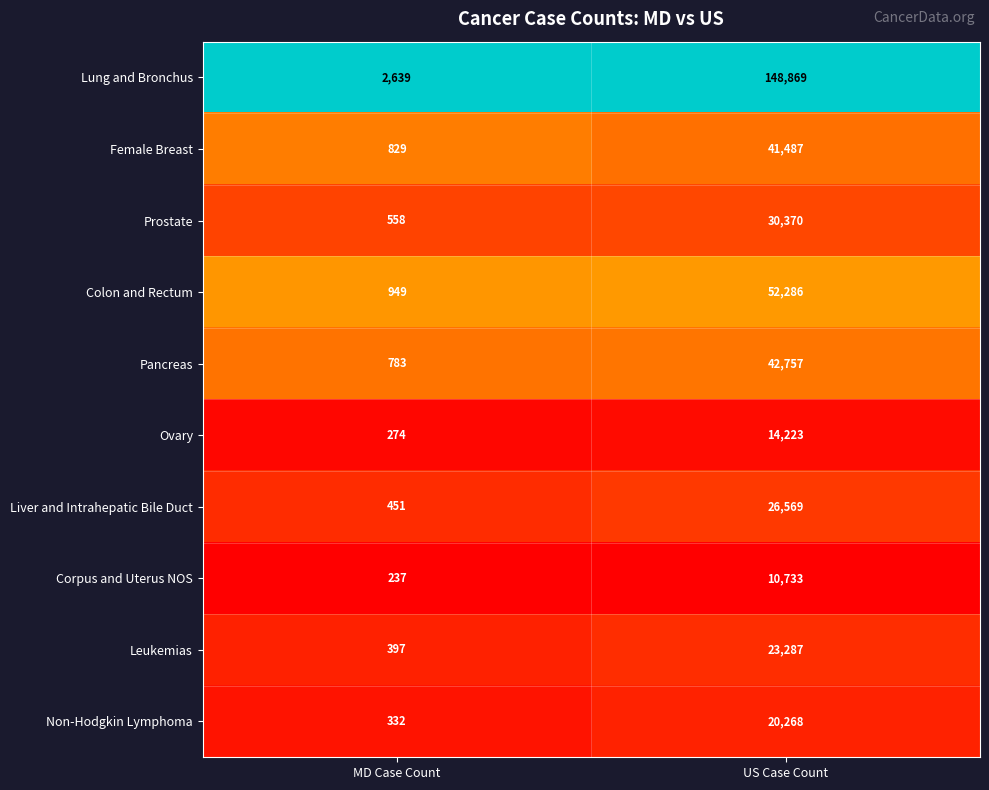

Which series has the largest range (max minus min)?

Lung and Bronchus